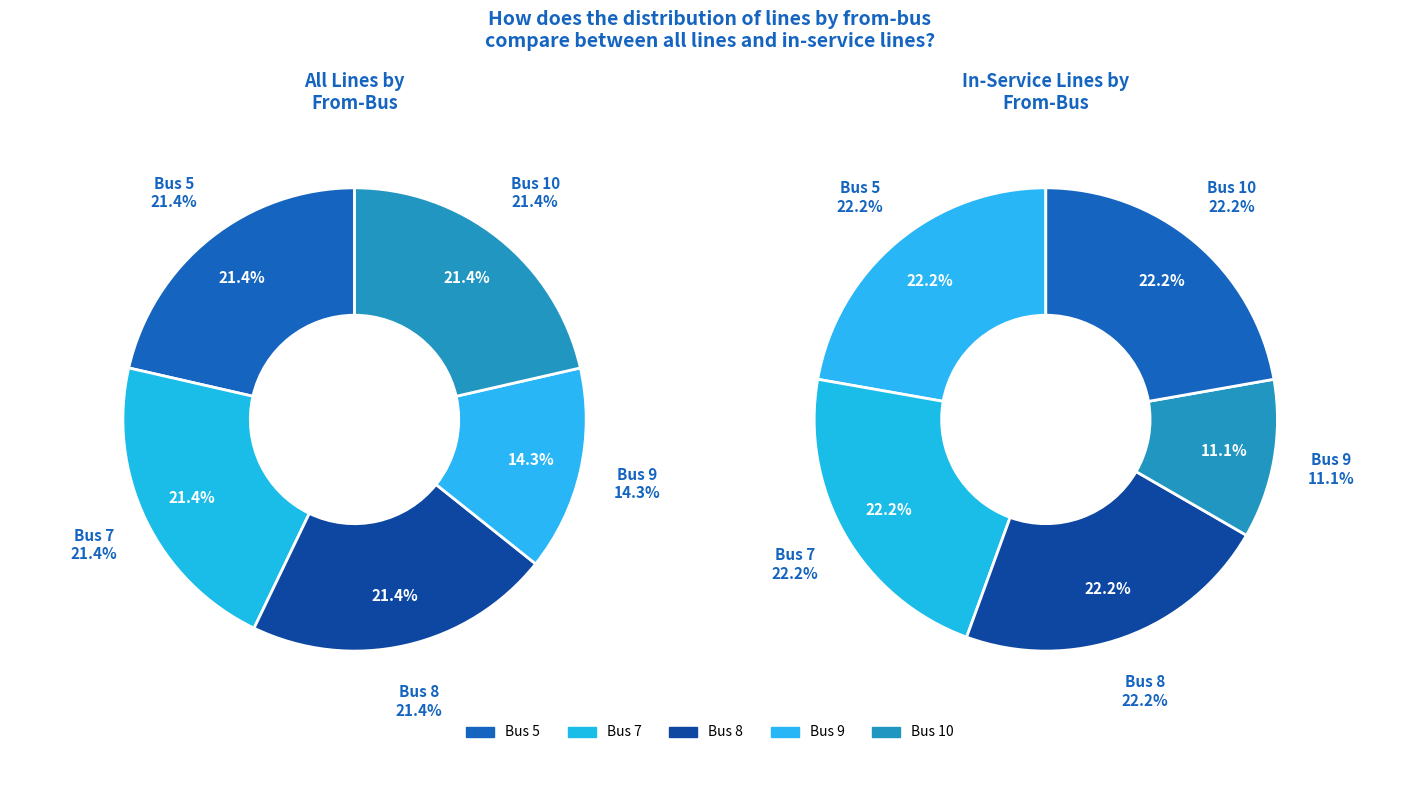

Is it true that 8 is 21% of the pie?

True